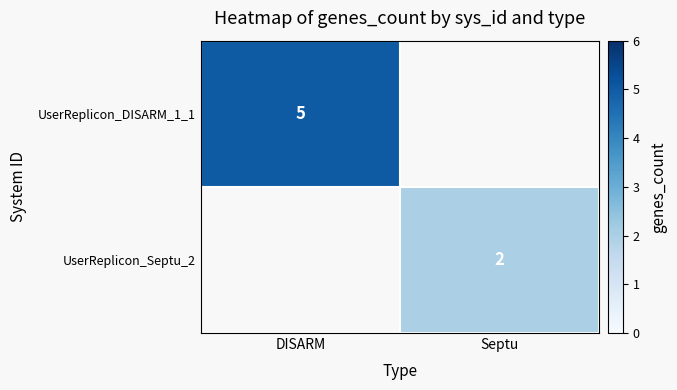

The UserReplicon_DISARM_1_1 series shows 5 at DISARM. True or false?

True